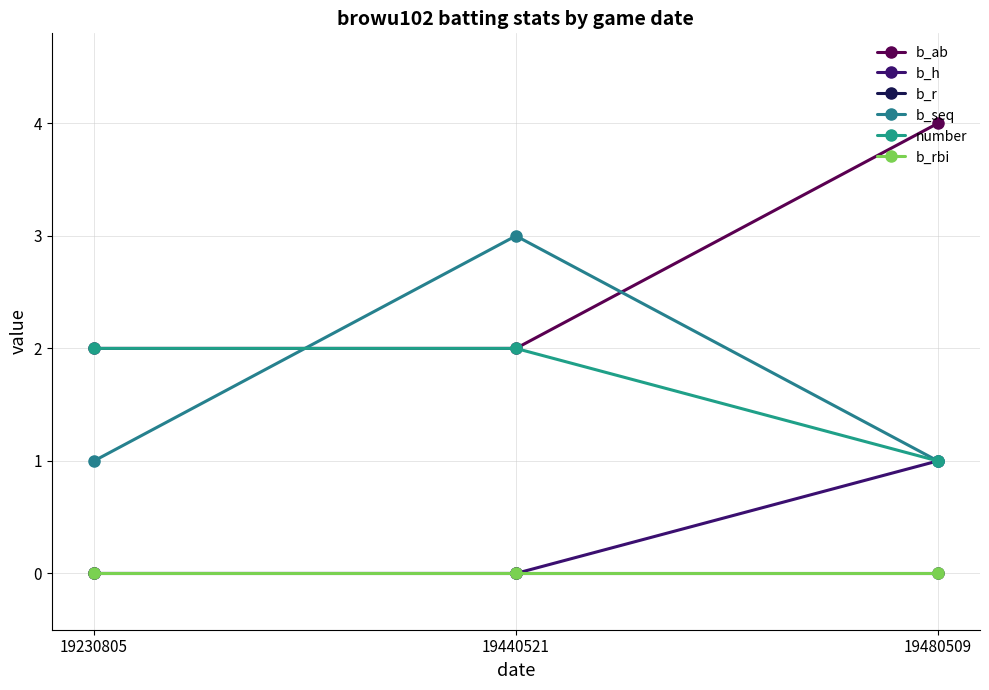

Does the chart have visible grid lines?

Yes